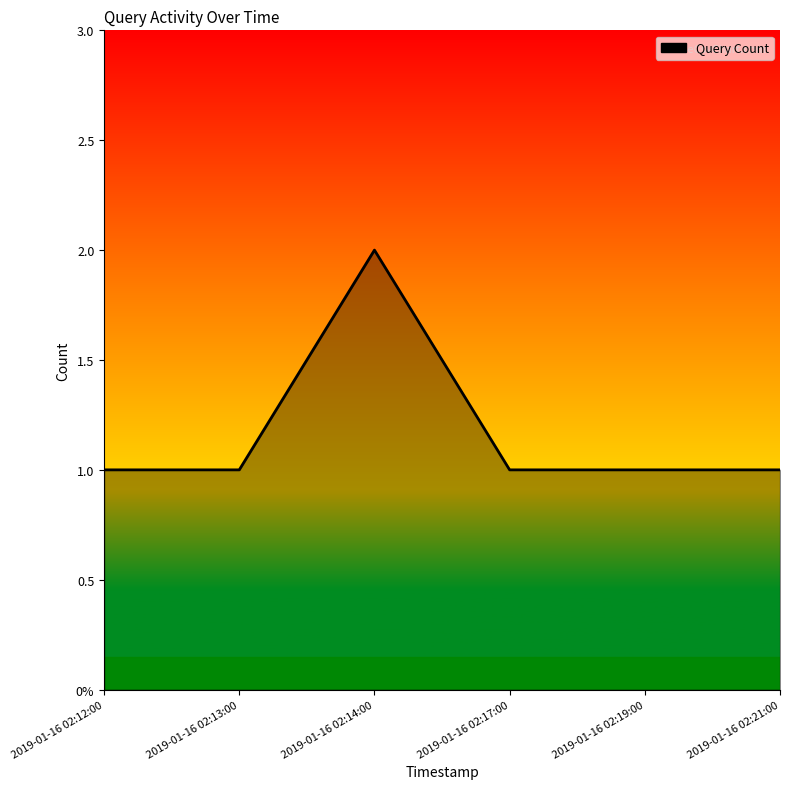

List the labels in order of value, smallest first.

2019-01-16 02:12:00, 2019-01-16 02:13:00, 2019-01-16 02:17:00, 2019-01-16 02:19:00, 2019-01-16 02:21:00, 2019-01-16 02:14:00